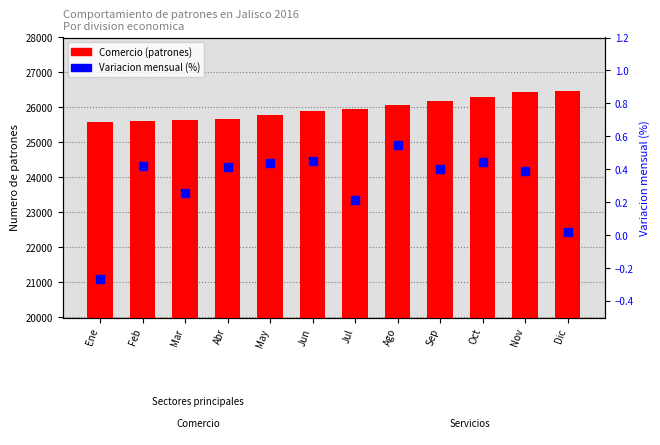

At which label does Variacion mensual (%) first exceed 0?

Feb